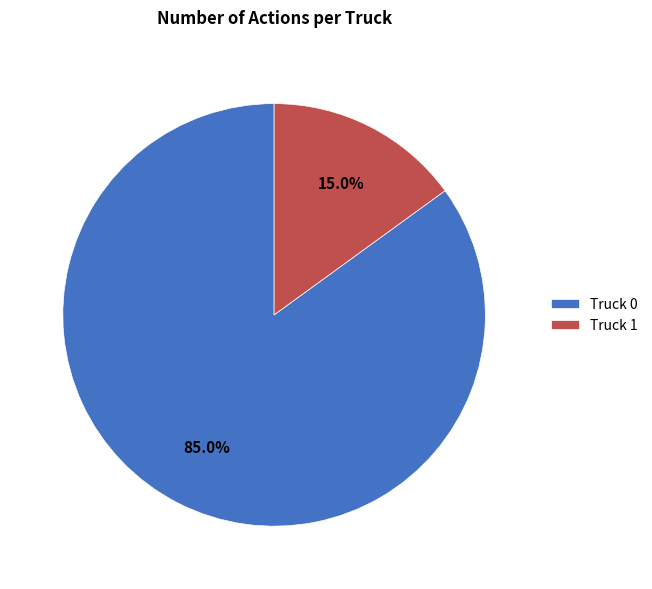

To the nearest percent, what is the difference between the largest and smallest slice percentages?

70%